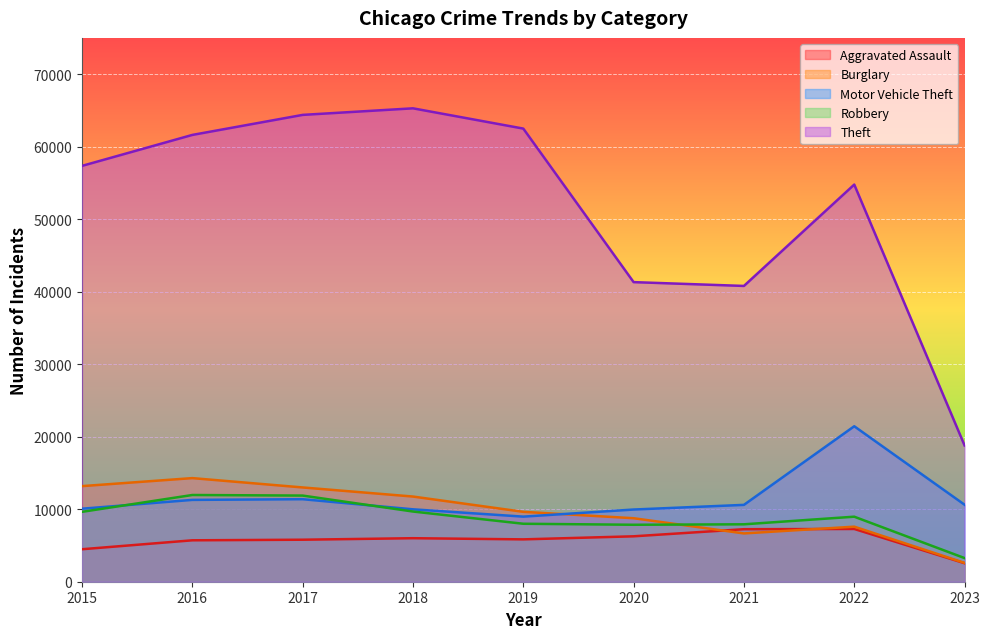

Which series changed the most between 2018 and 2019?

Theft